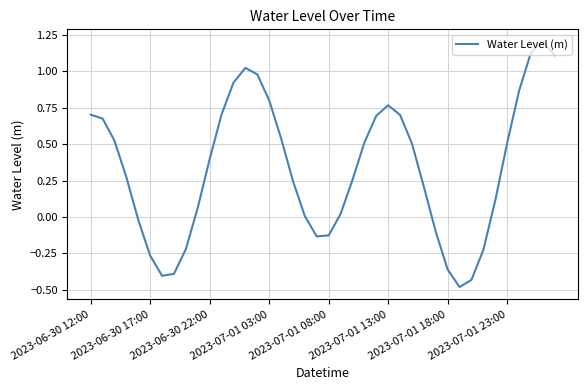

What is the difference between the maximum and minimum values?

1.7